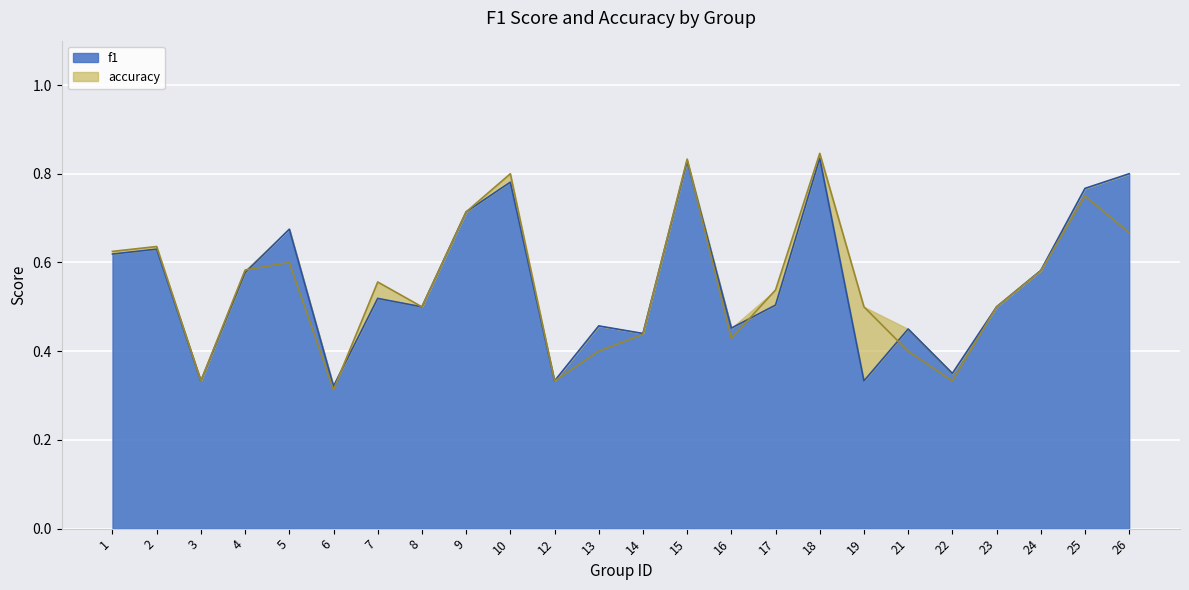

Between 9 and 19, which is larger?

9